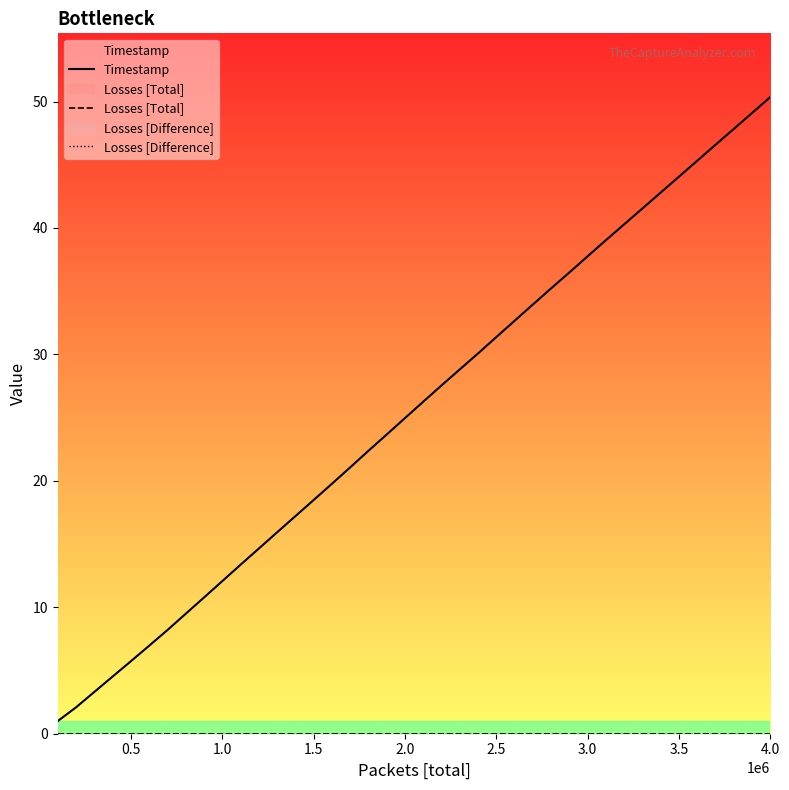

True or false: Timestamp and Losses [Difference] intersect in this chart.

False